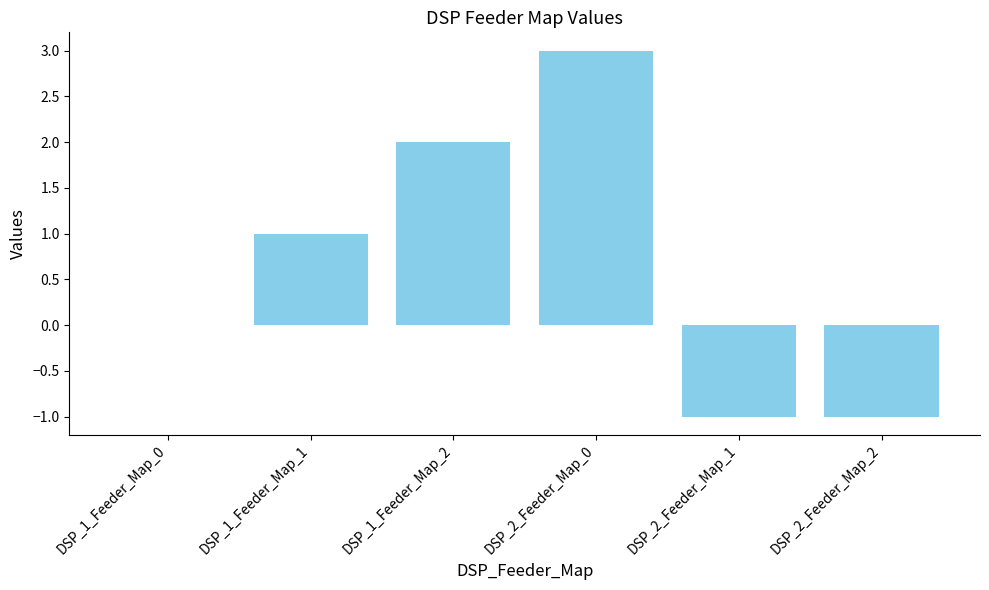

The chart shows a value of 2 at DSP_1_Feeder_Map_2. True or false?

True